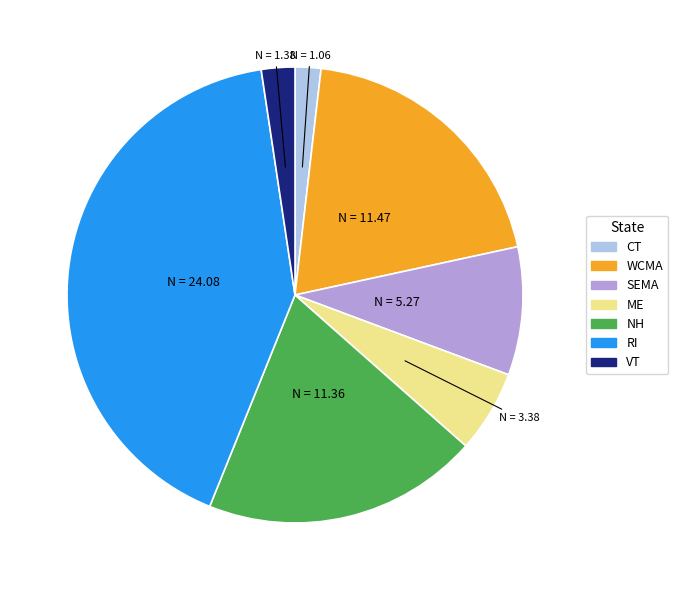

Does any single category account for the majority?

No